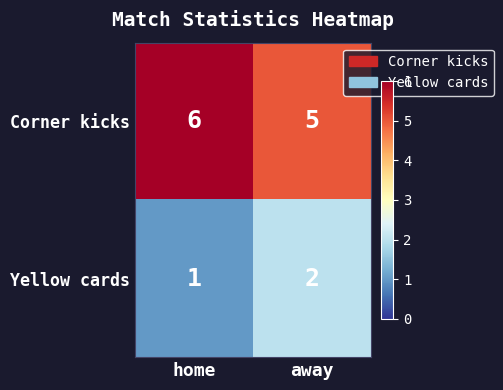

At which label is Corner kicks closest to 5?

away